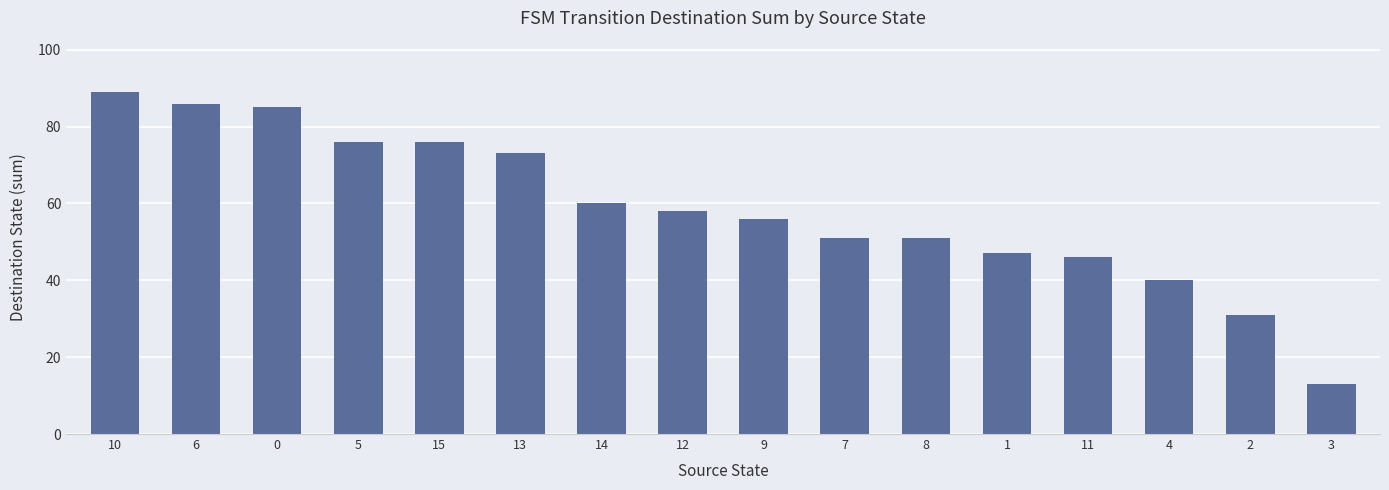

What is the maximum value shown in the chart?

89